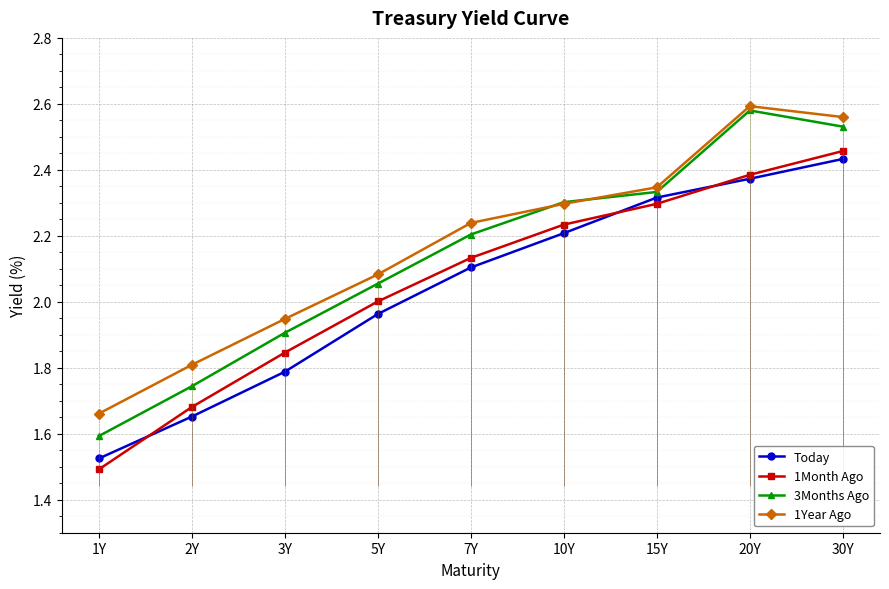

How many lines are shown in the chart?

4